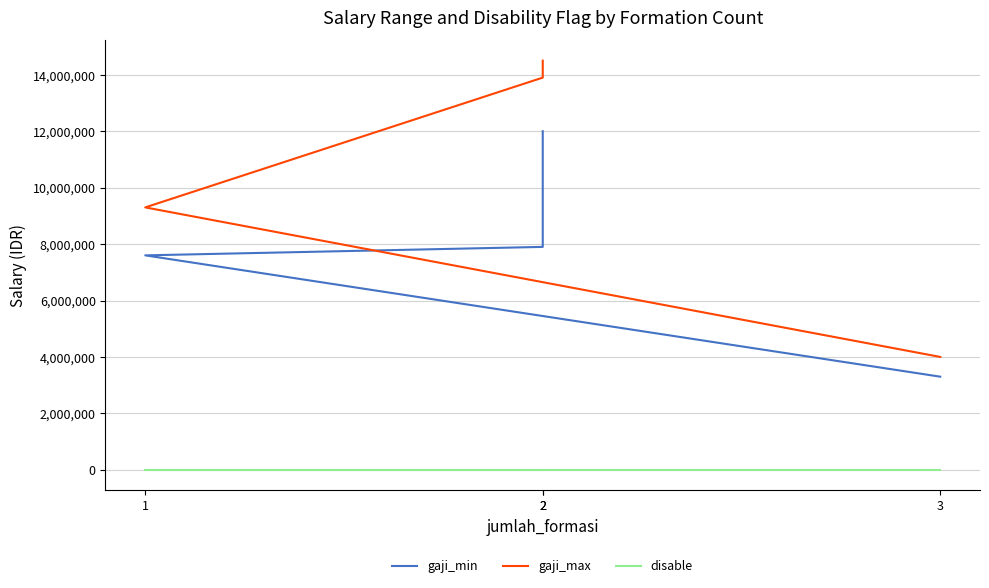

True or false: gaji_max has a value of 4000000 at 3.

True